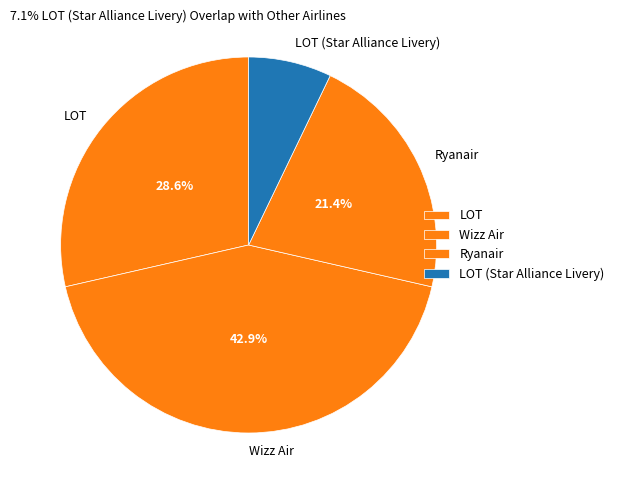

Approximately how many times larger is the value at Ryanair compared to LOT (Star Alliance Livery)?

3.0